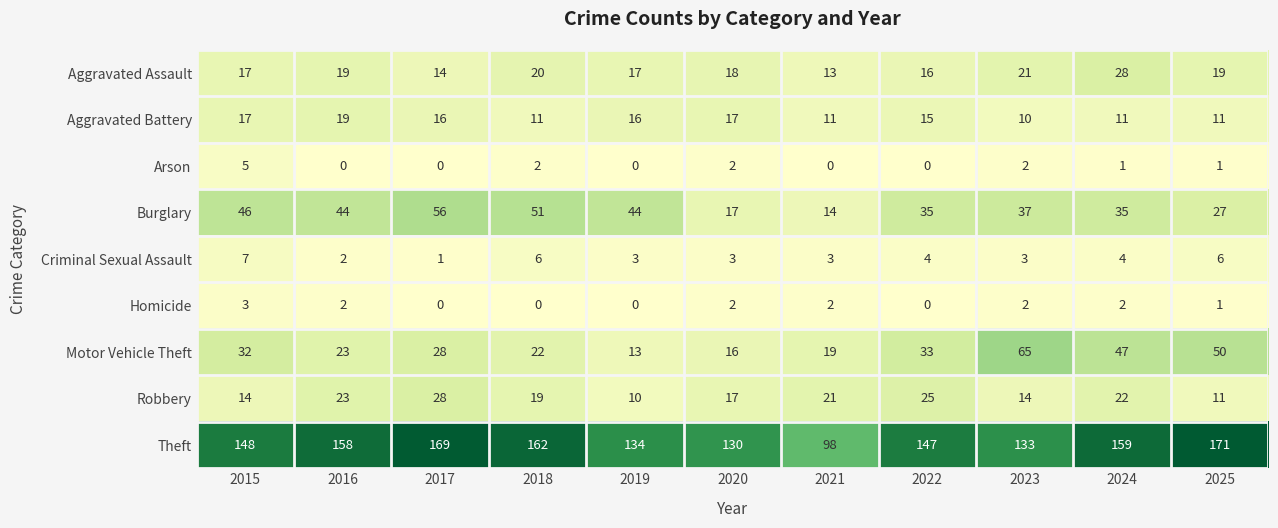

Which series changed the most between 2020 and 2022?

Burglary